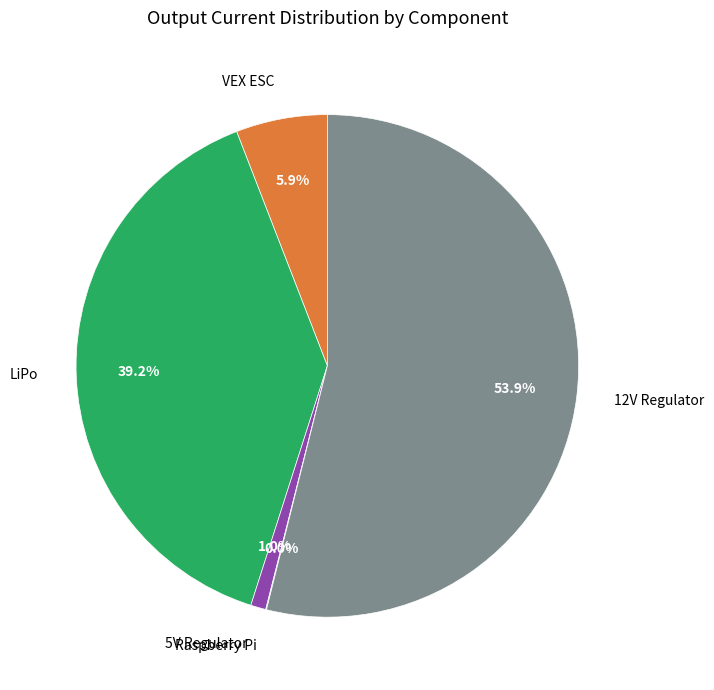

To the nearest percent, what is the average slice percentage?

20%